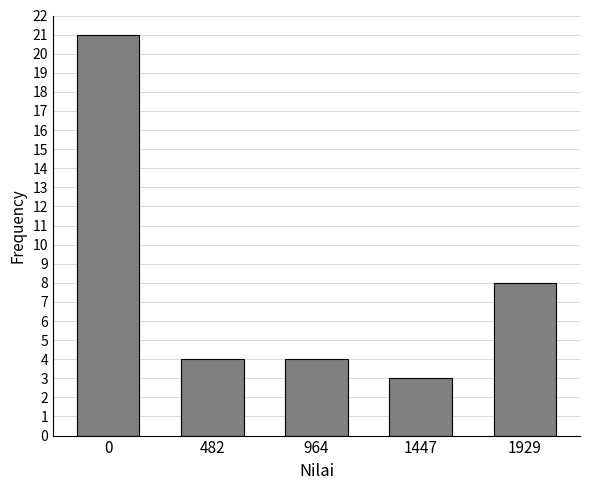

Reading left to right, list all the values displayed in this chart.

0=21	482=4	964=4	1447=3	1929=8